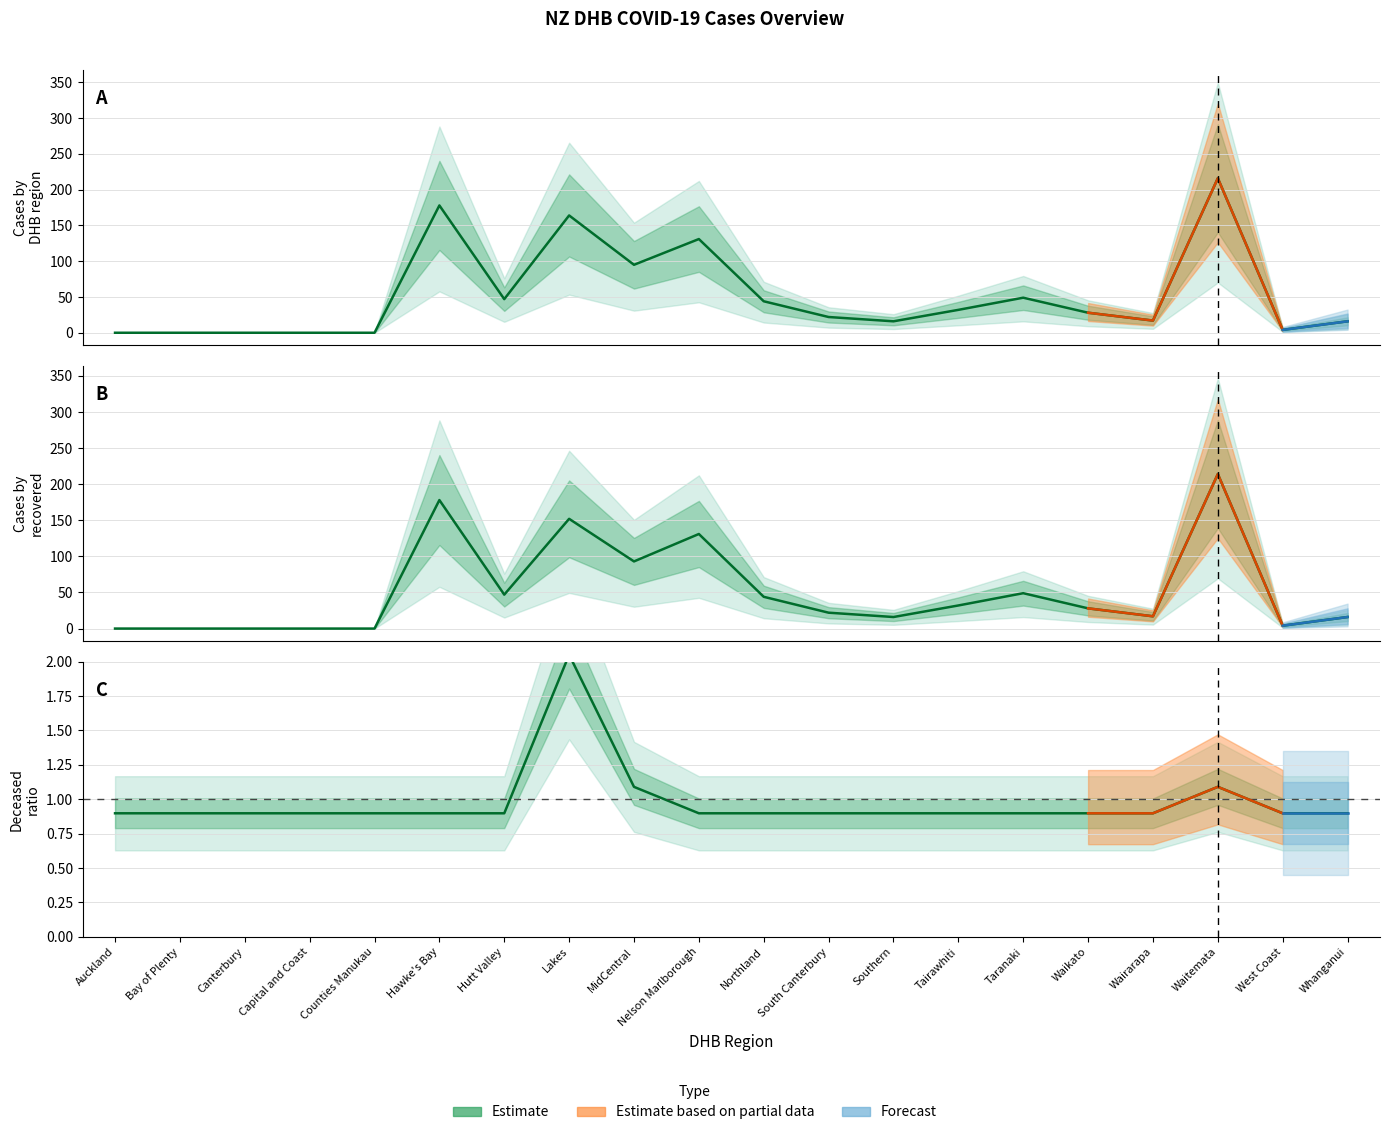

Rank the series at Bay of Plenty from lowest to highest value.

Total, Recovered, Deaths